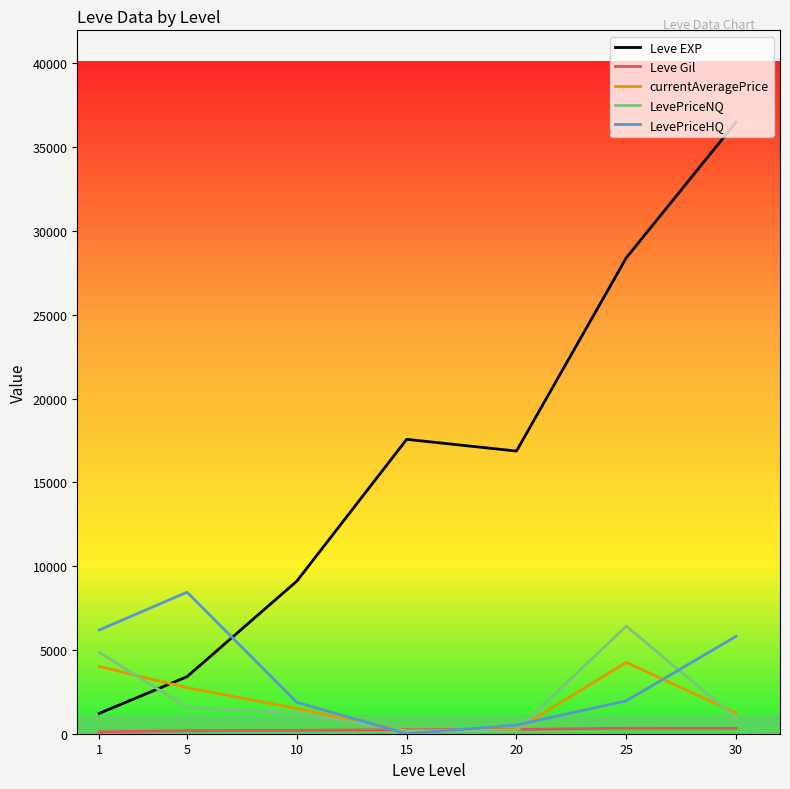

Is the value of Leve EXP at 20 greater than the value of currentAveragePrice at 5?

Yes